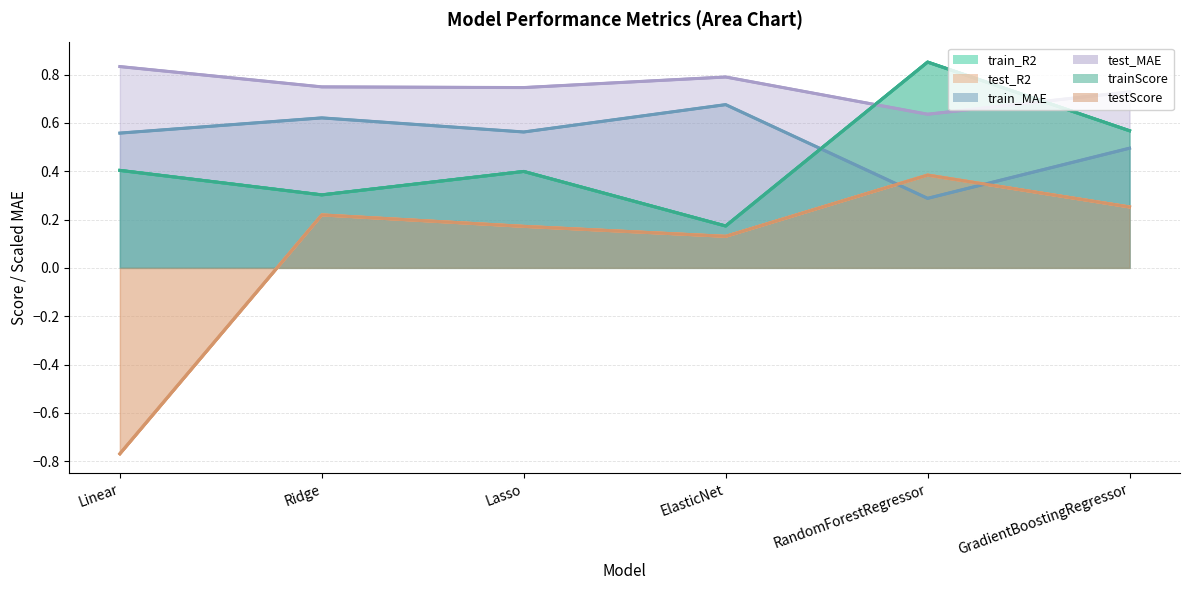

What is the sum of the train_MAE values at GradientBoostingRegressor and ElasticNet?

1.2